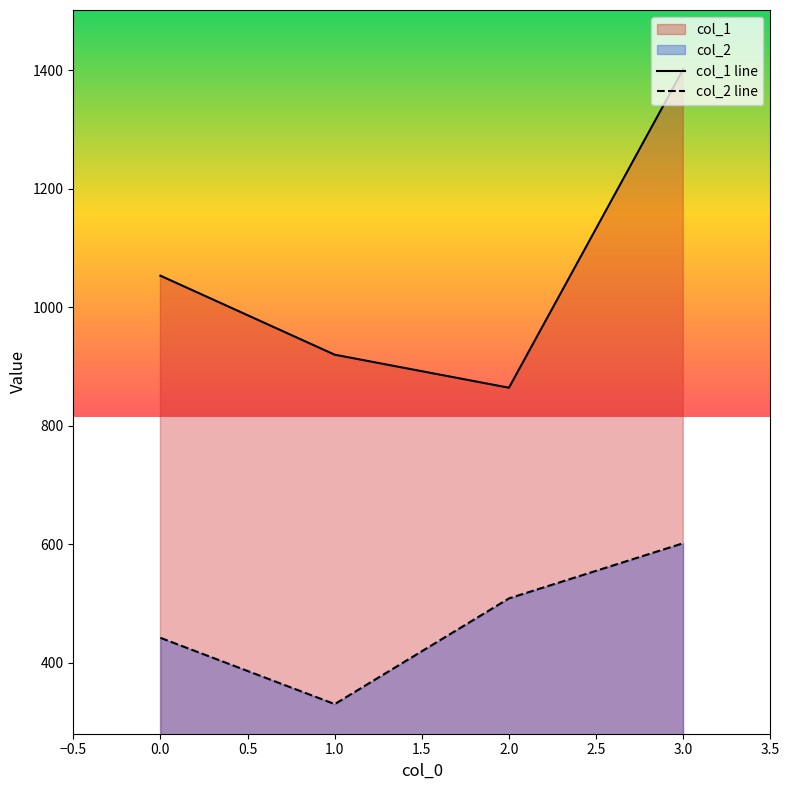

Is it true that col_2 line equals 601.7 at 3.0?

True